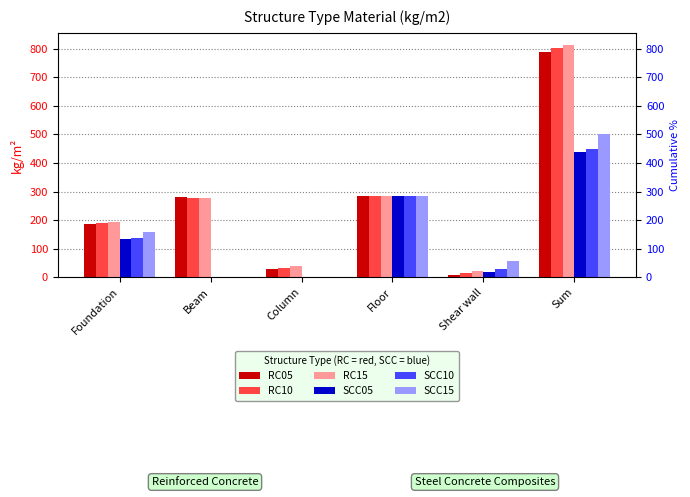

Are the bars grouped side by side (vs. stacked)?

Yes